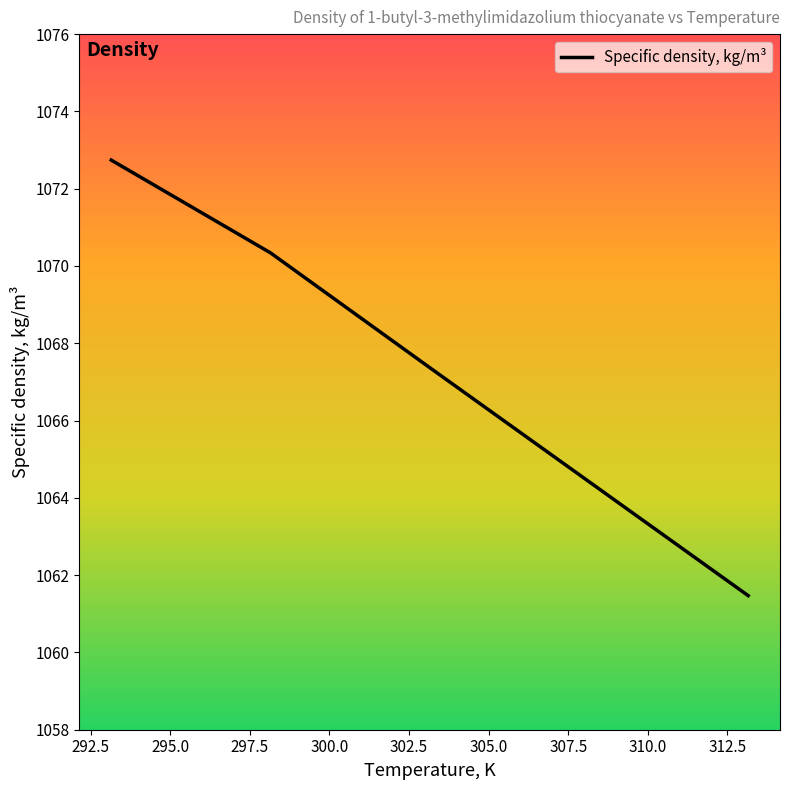

What is the difference between the maximum and minimum values?

11.3